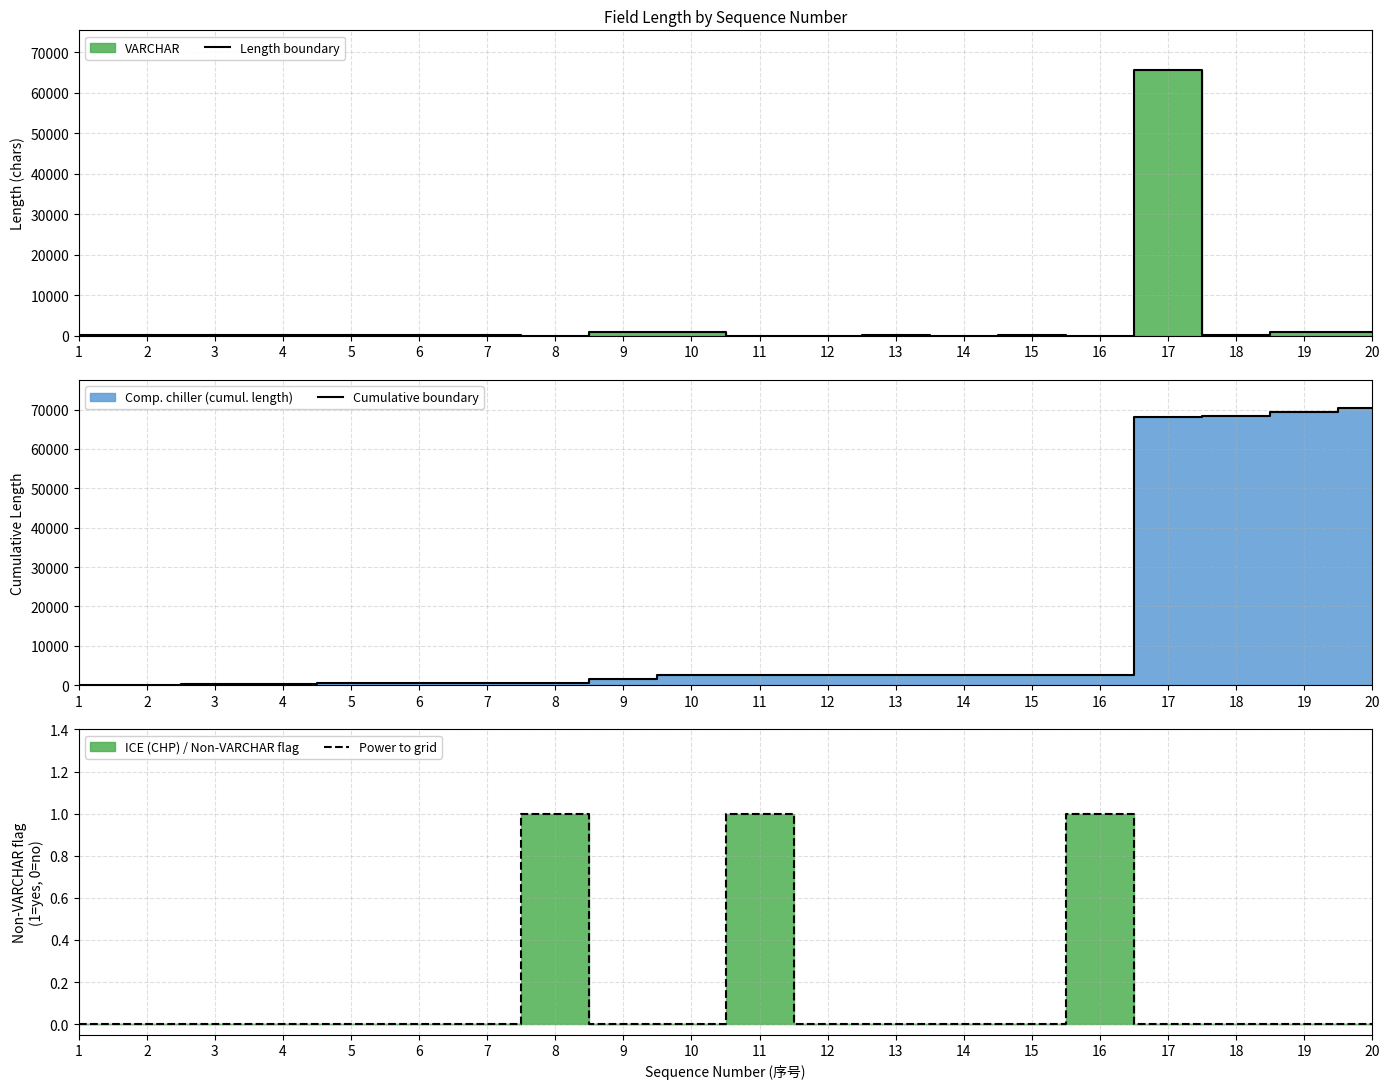

True or false: Cumulative boundary and Length boundary intersect in this chart.

False